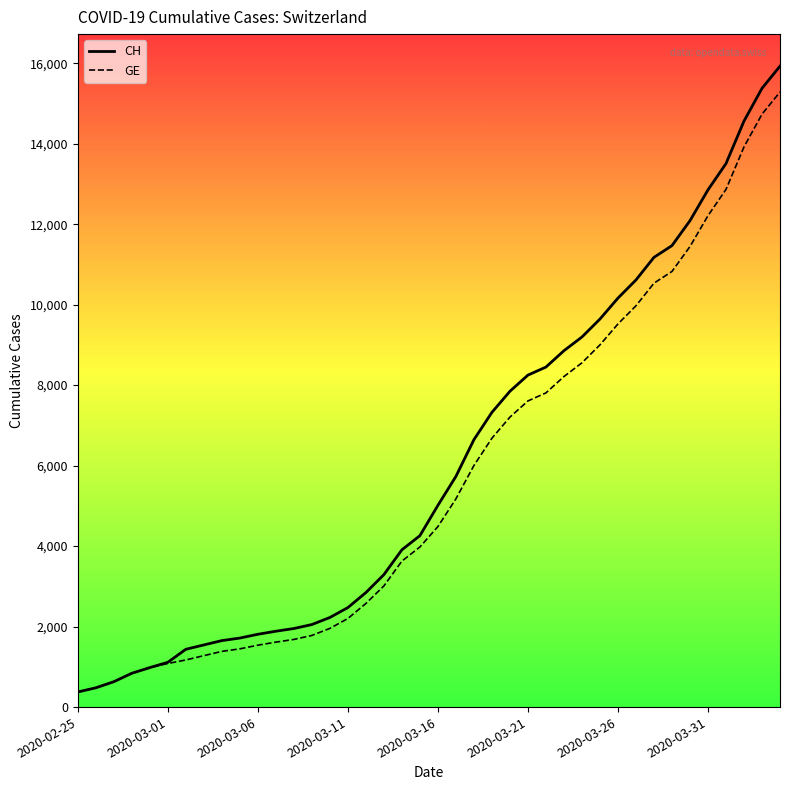

What is the smallest value displayed?

375